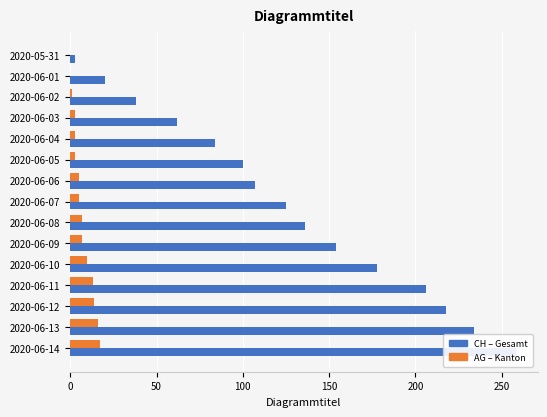

What is the sum of the AG – Kanton values at 2020-06-03 and 2020-06-10?

13